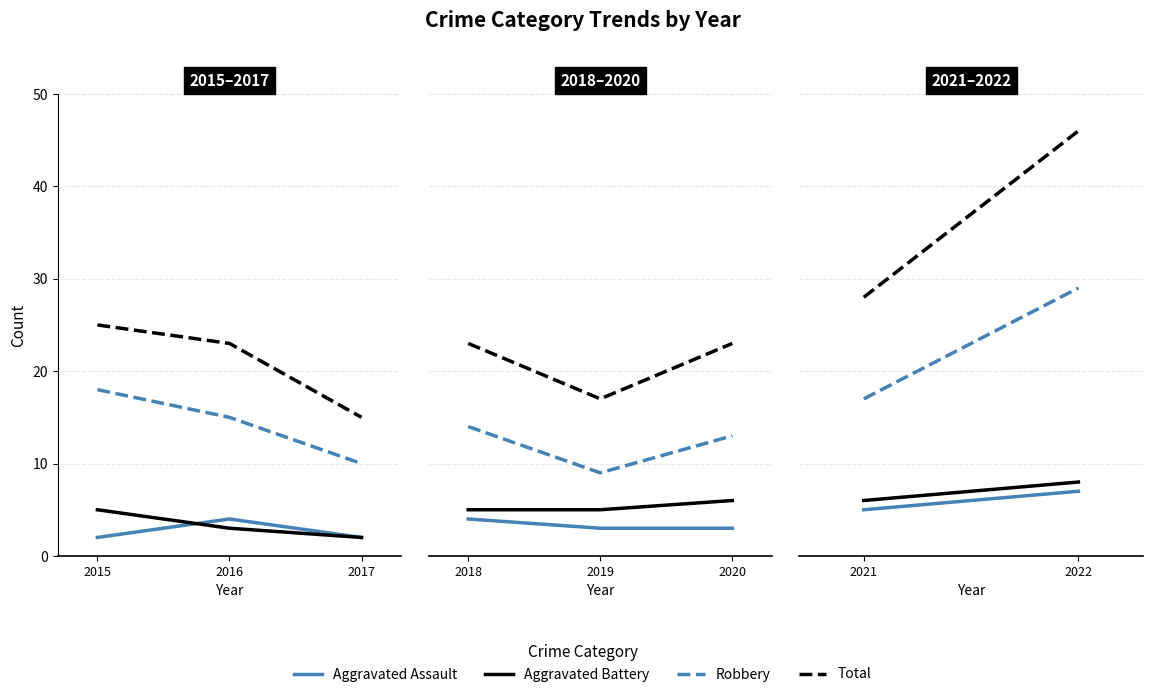

What are all the series names shown in the legend?

Aggravated Assault, Aggravated Battery, Robbery, Total